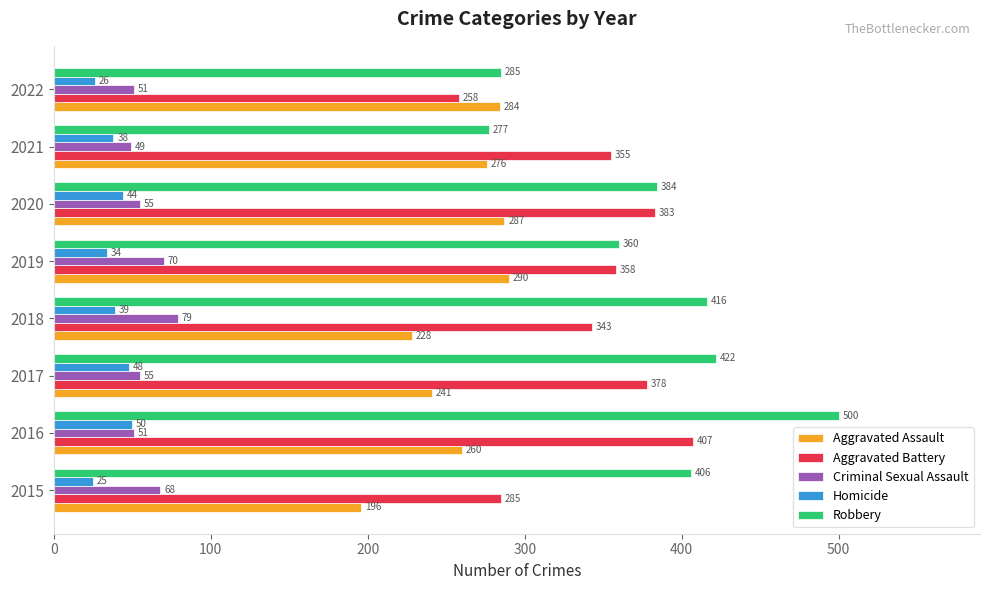

Between 2018 and 2019, which series saw the biggest shift?

Aggravated Assault